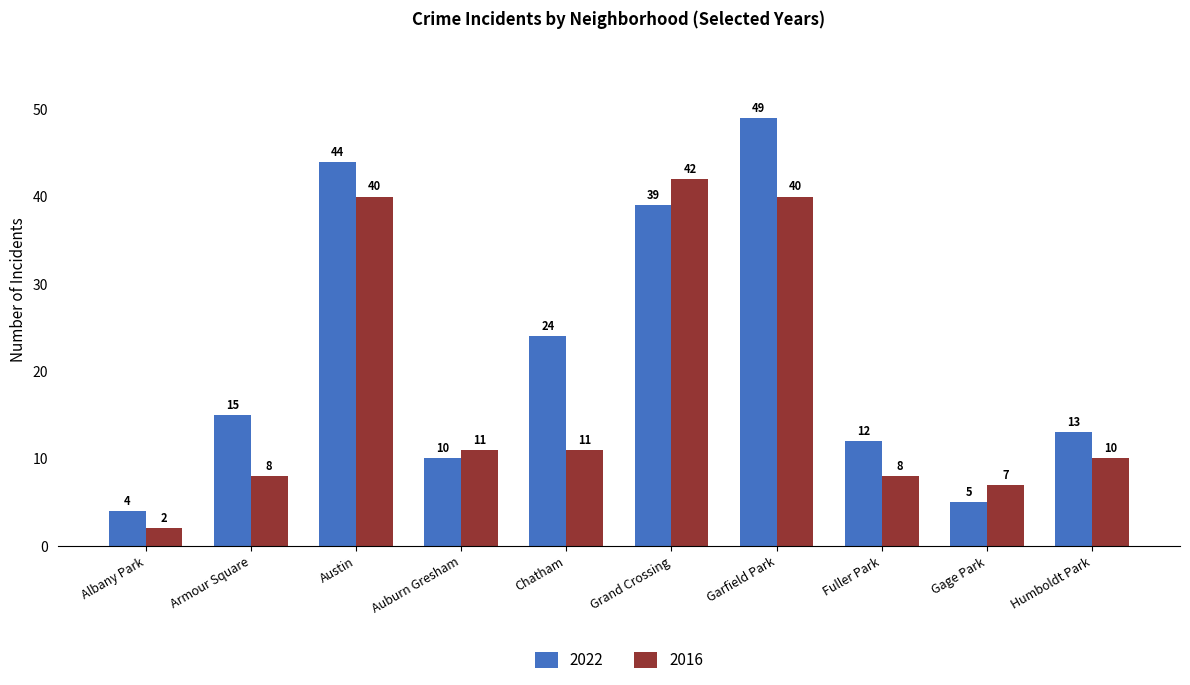

What is the average value of the 2016 series?

18